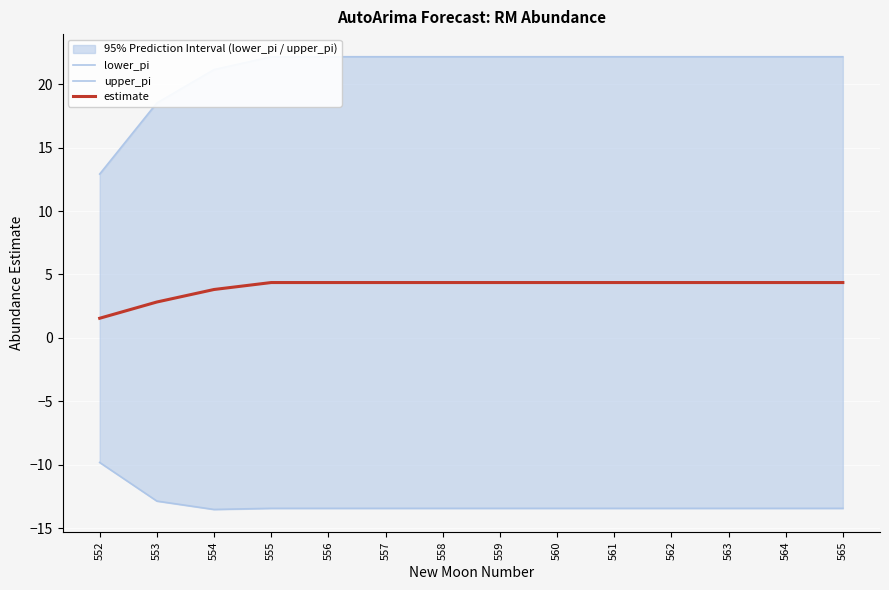

What is the value of the upper_pi point at the 6th from the left?

22.2